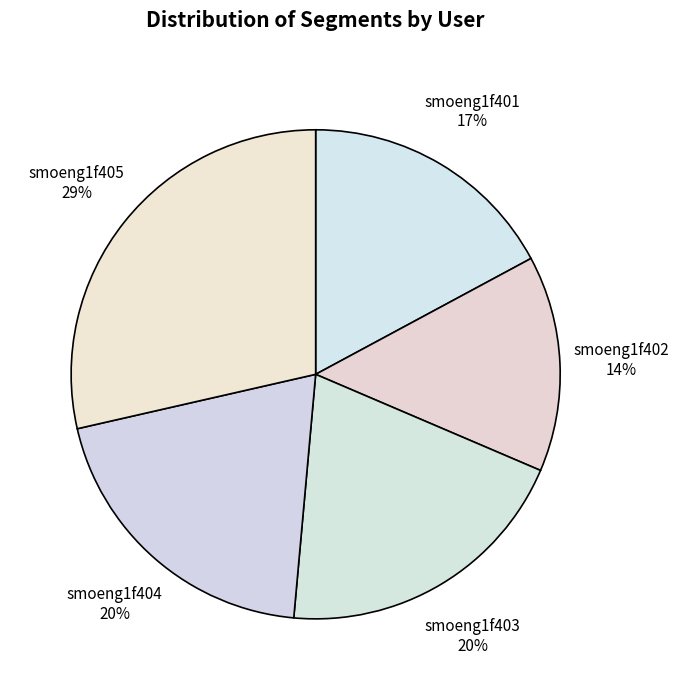

Which has a higher value, smoeng1f402 or smoeng1f405?

smoeng1f405